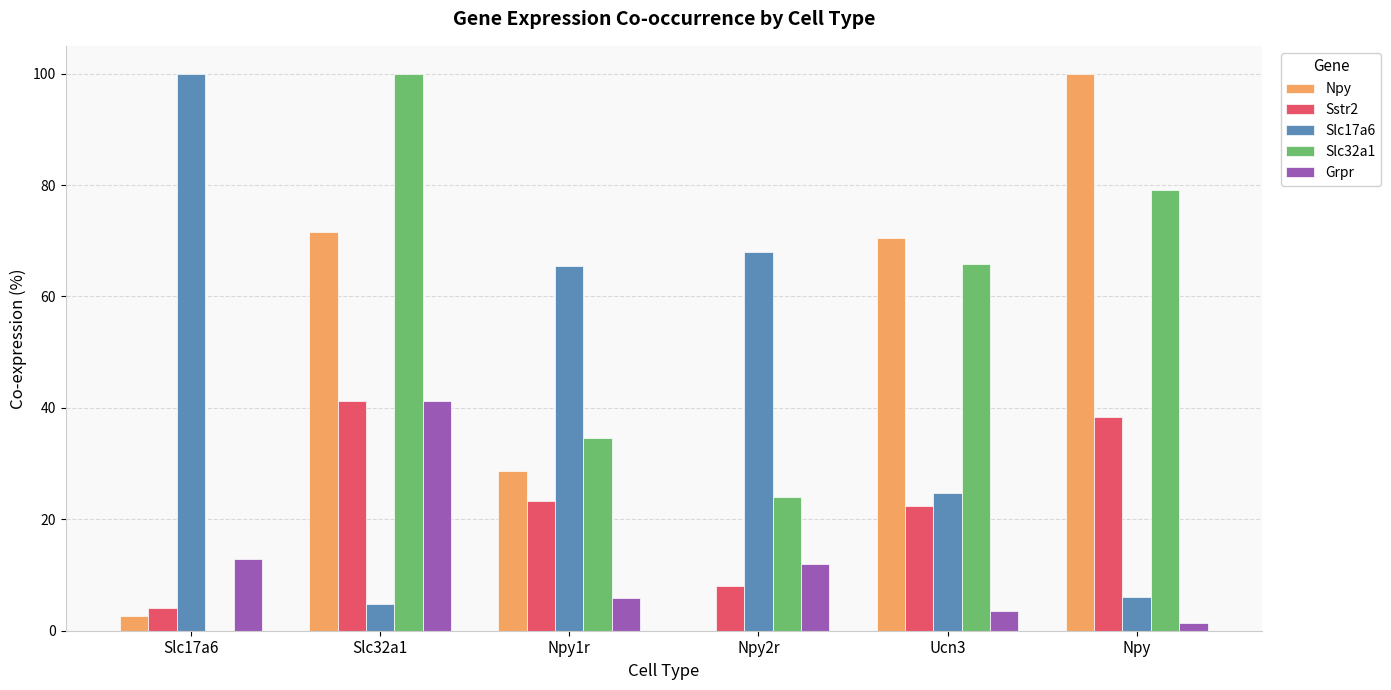

Are the bars horizontal?

No